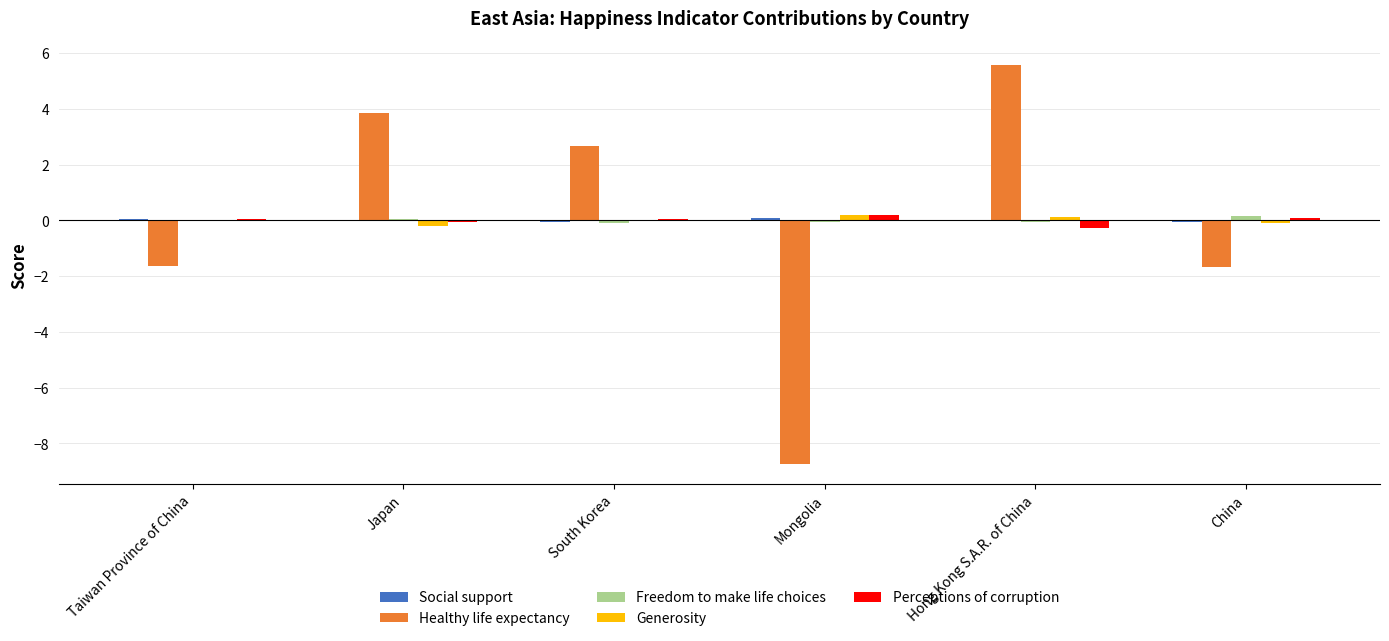

Which label corresponds to the largest value in the chart?

Hong Kong S.A.R. of China